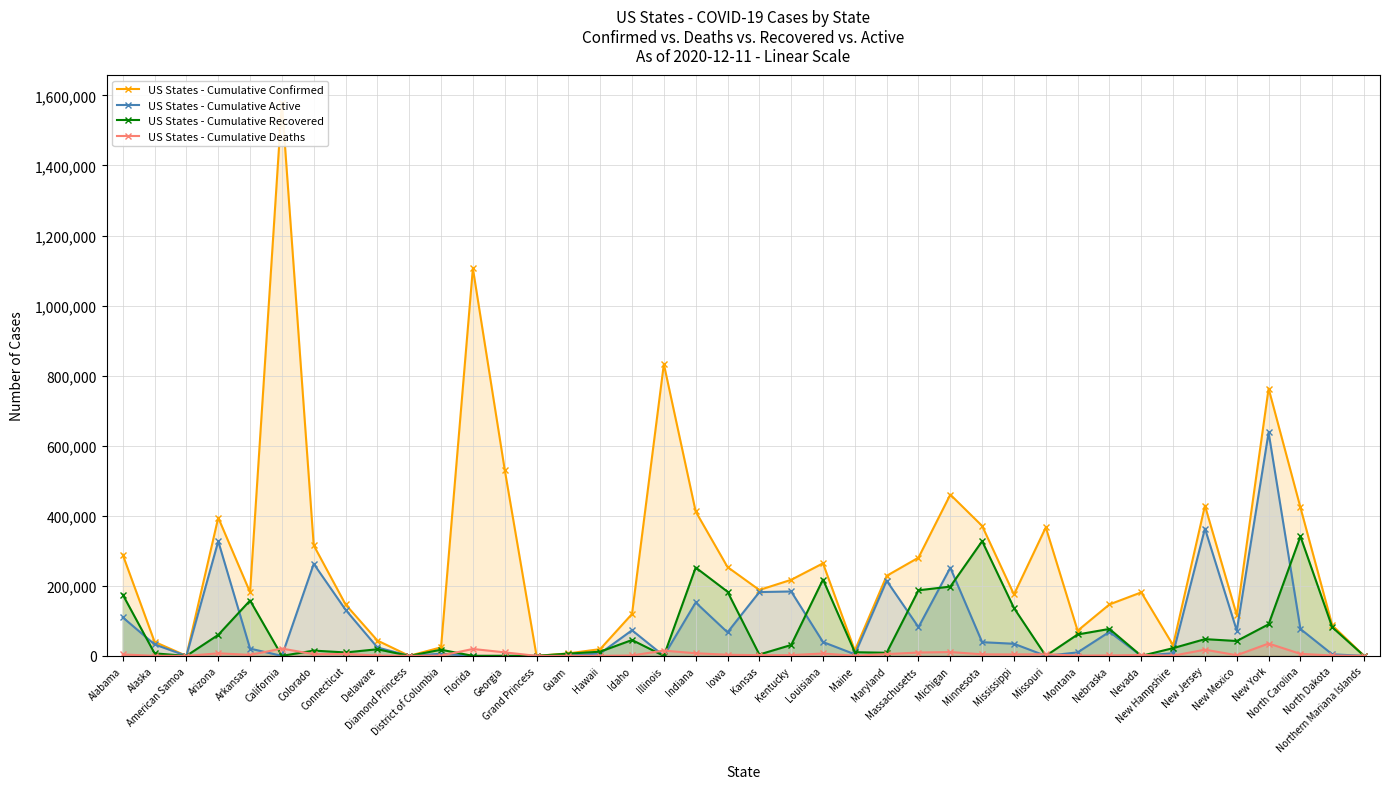

How many lines are shown in the chart?

4